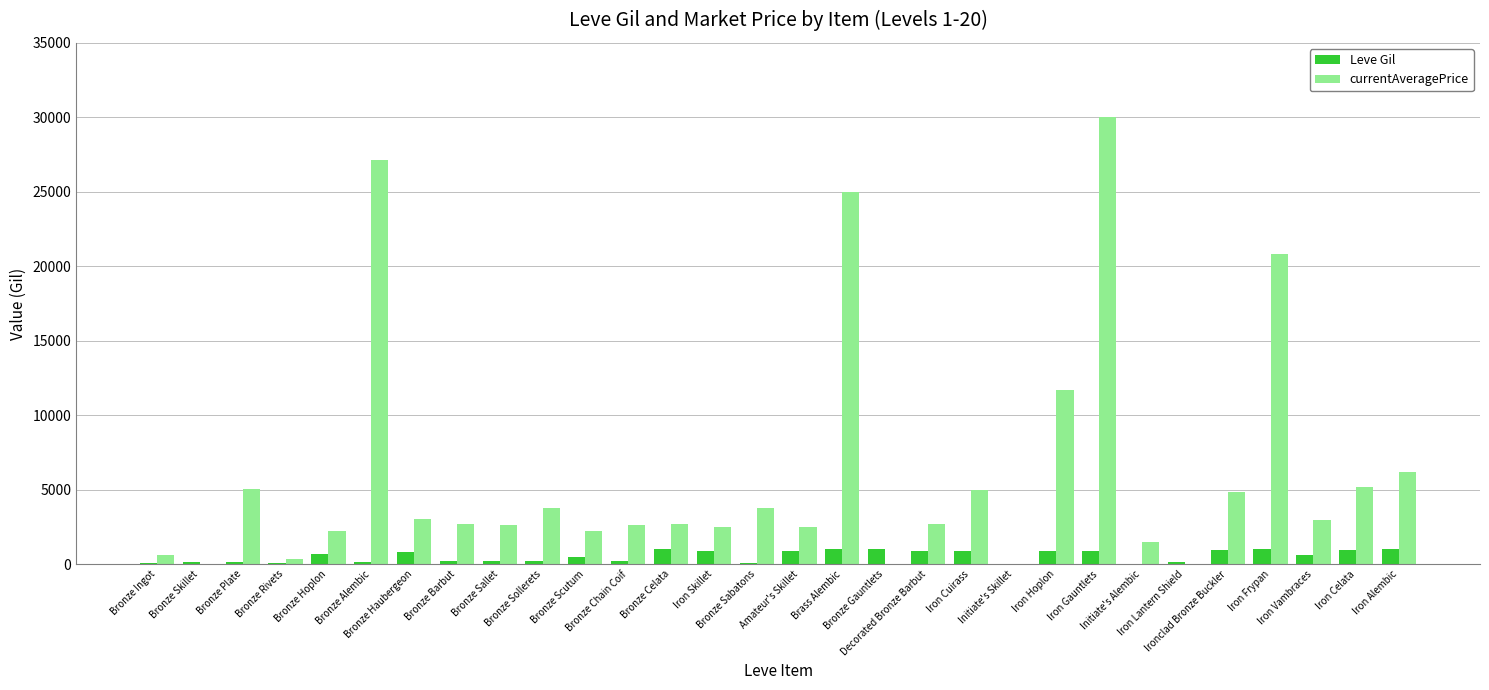

Which series has the largest total across all categories?

currentAveragePrice